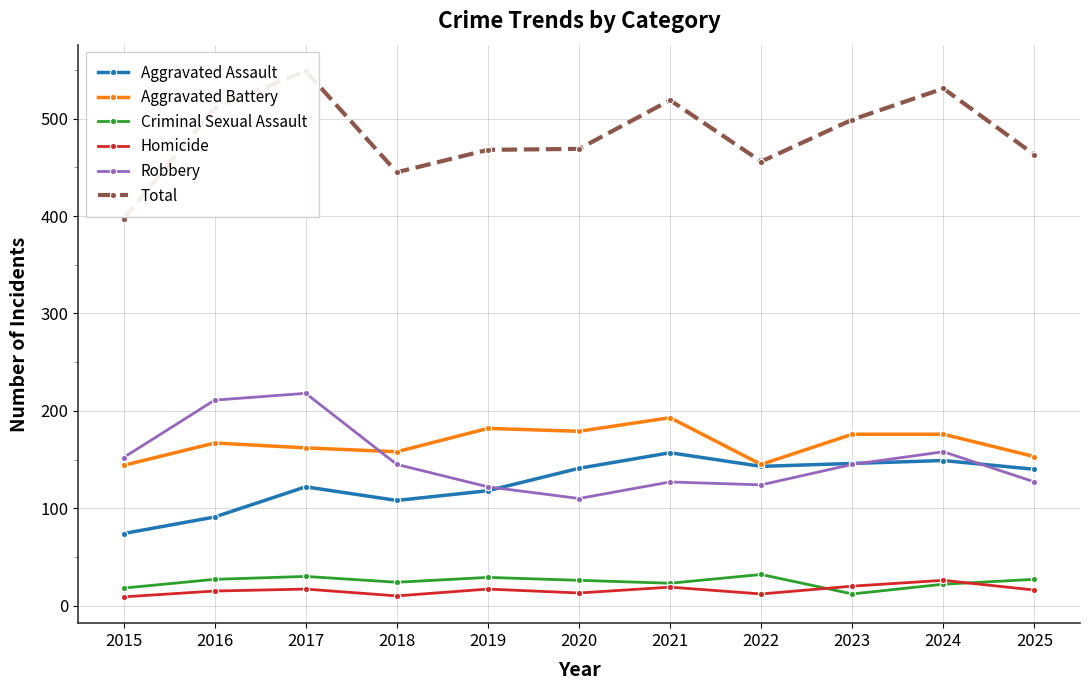

What is the sum of the Aggravated Assault values at 2022 and 2015?

217